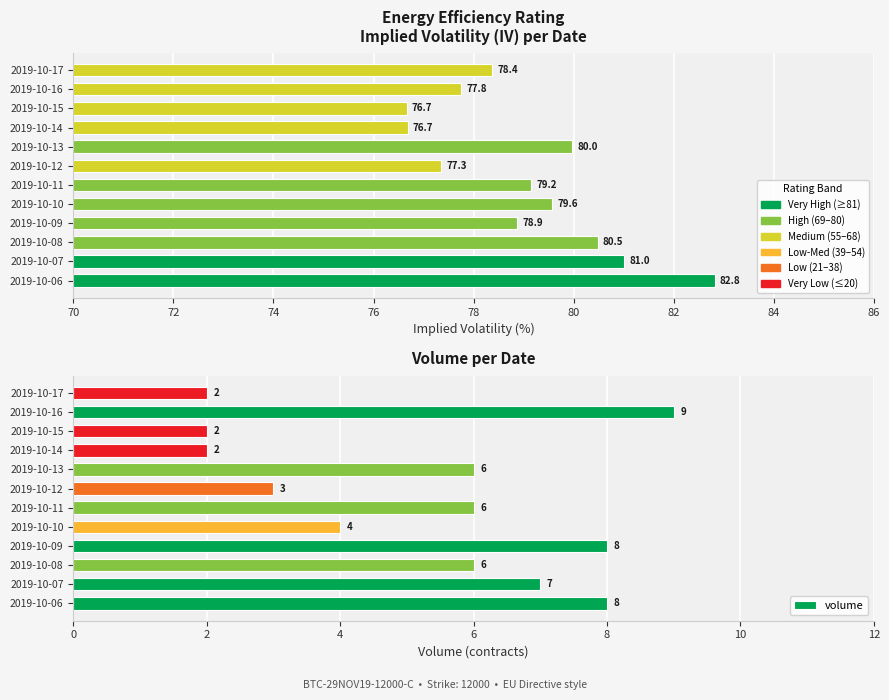

List the series in order of their overall mean, lowest first.

volume, iv